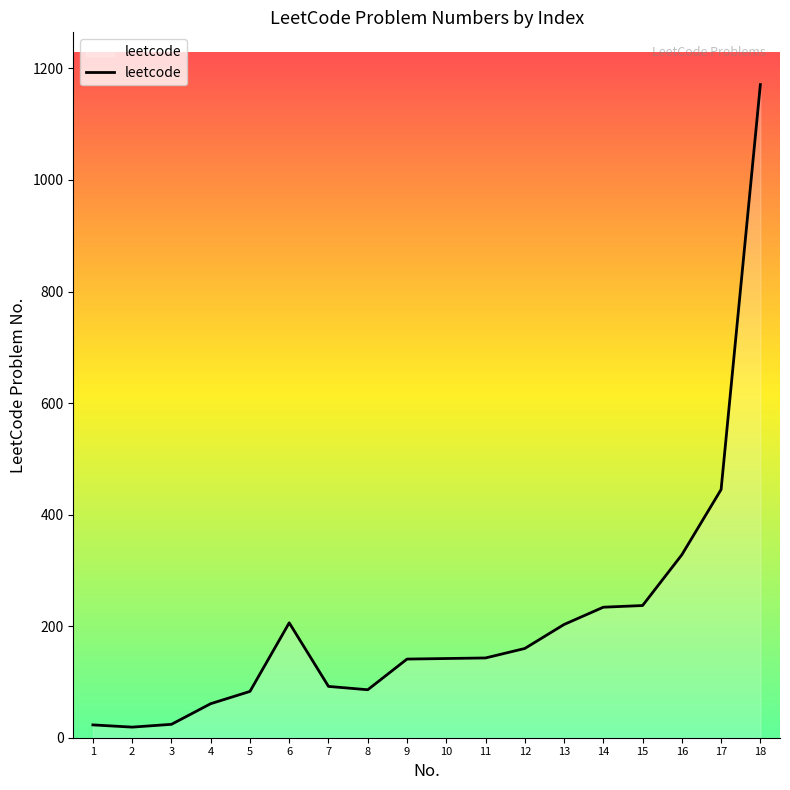

How many lines are shown in the chart?

1